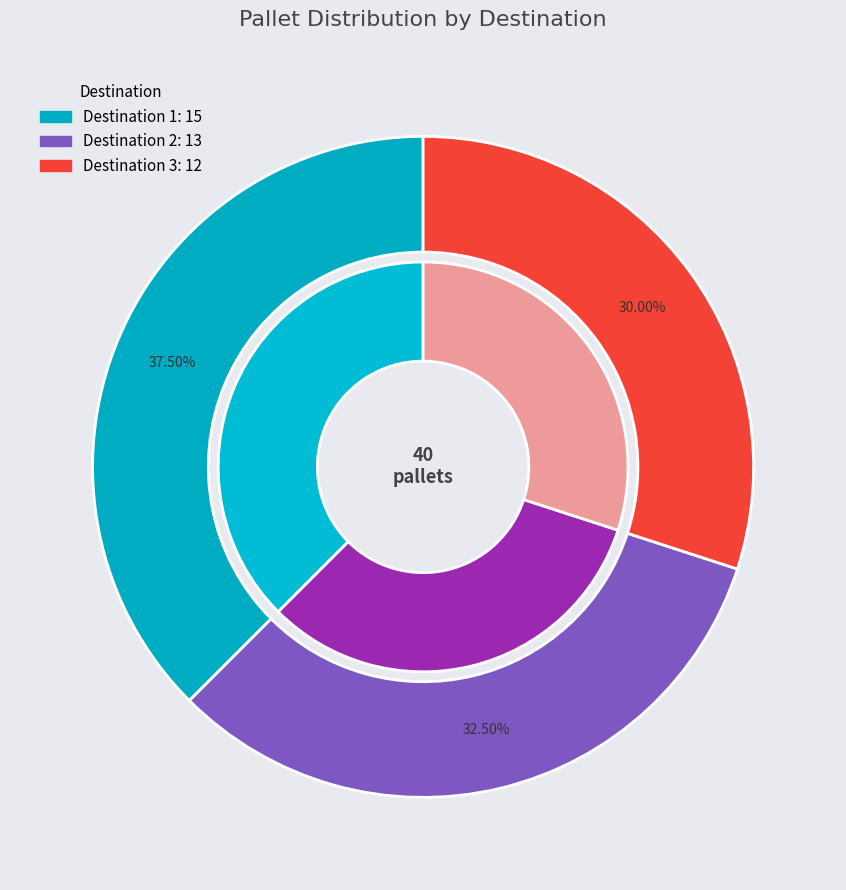

How many segments does this pie chart have?

3